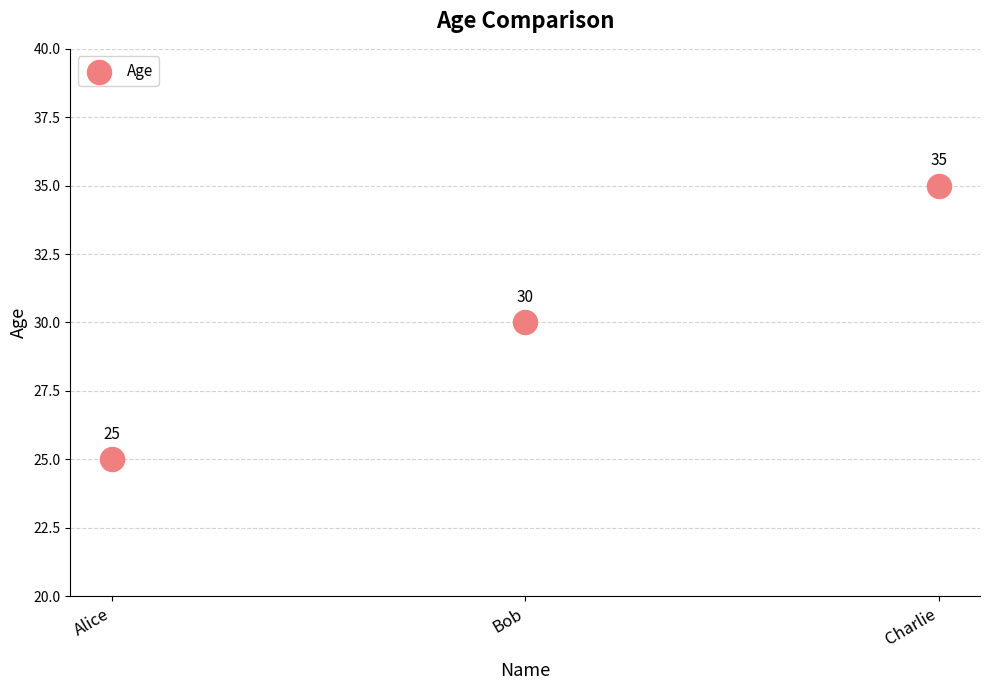

What Y value in the scatter plot is closest to 30?

30